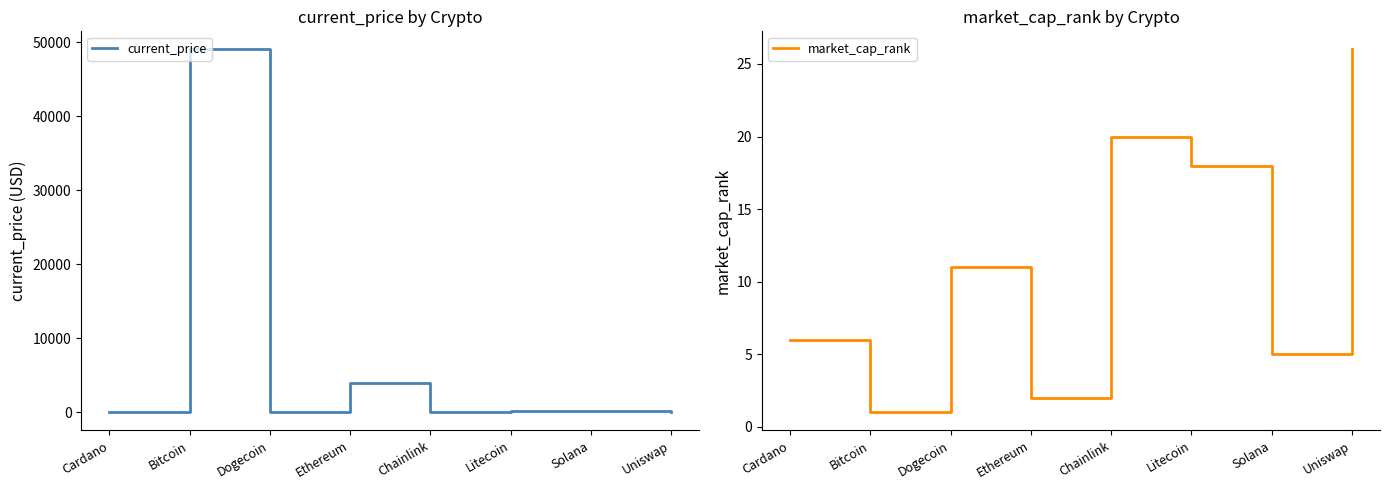

Is it true that market_cap_rank equals 6.9 at Solana?

False